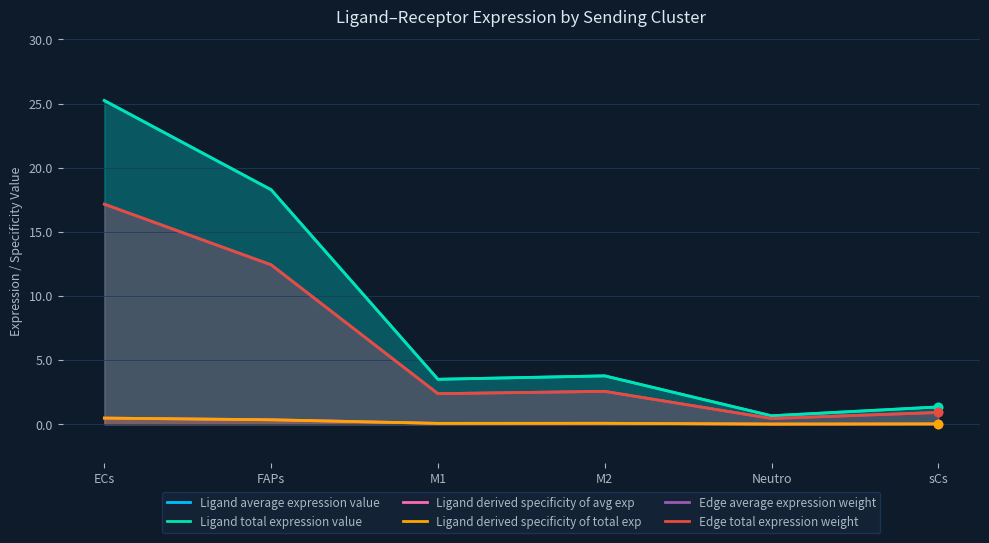

What is the average value of the Ligand derived specificity of total exp series?

0.2